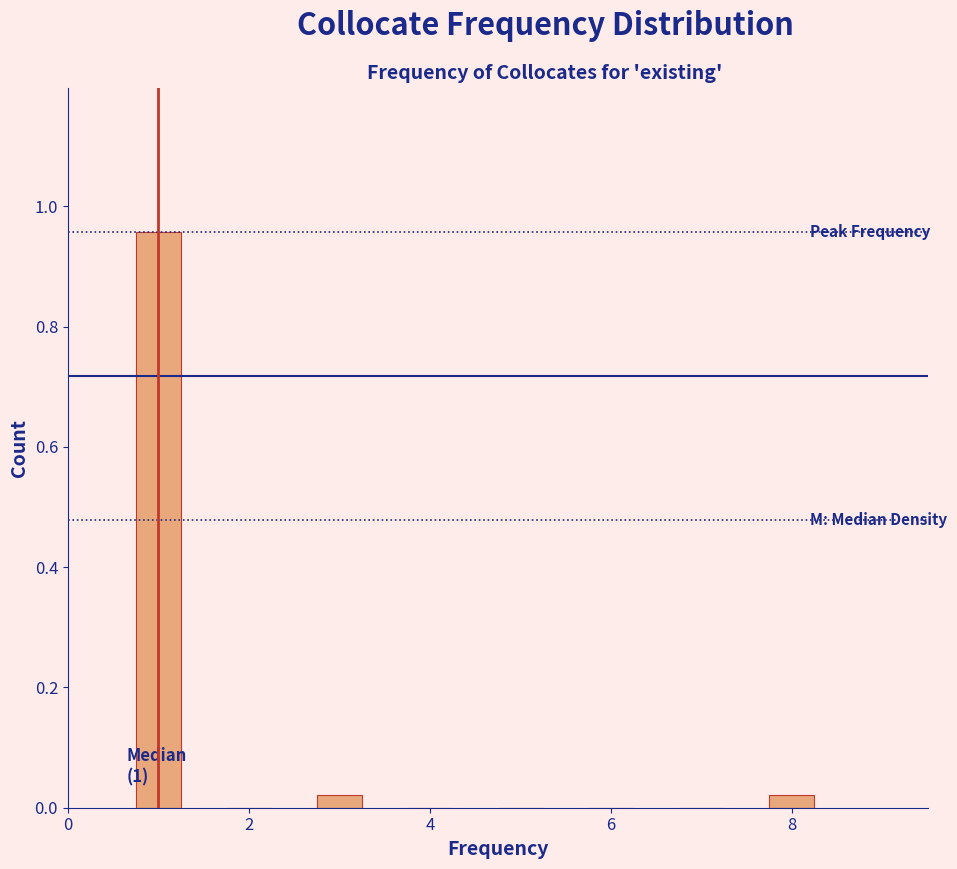

Over which range of the x-axis is the bar tallest?

0.5 to 1.5